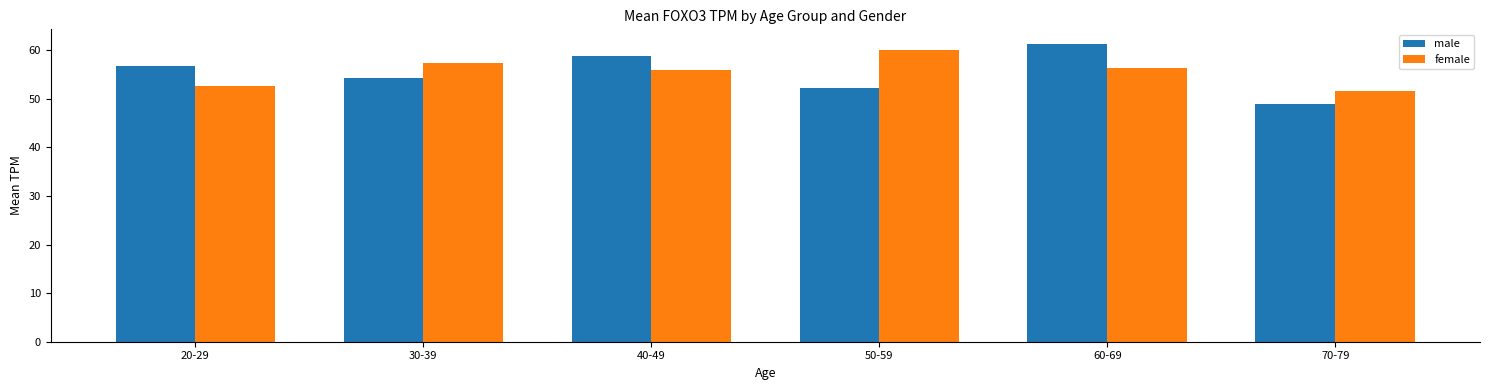

What is the label of the 5th bar from the left?

60-69